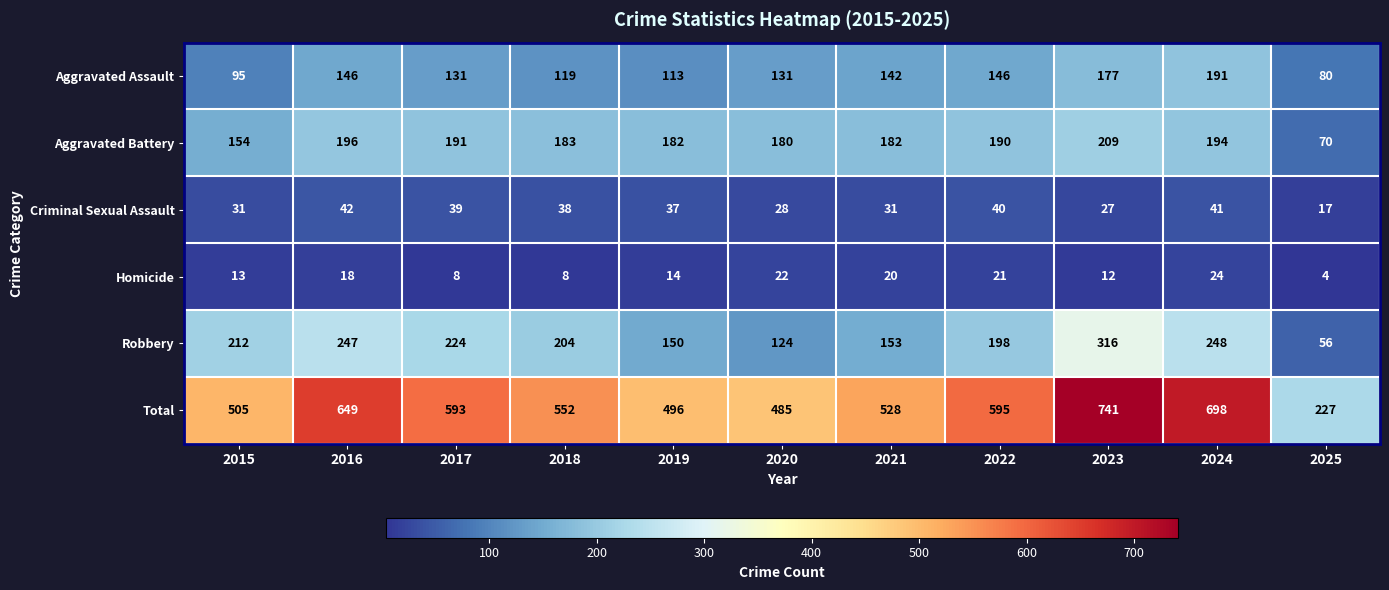

At which label is Total closest to 484?

2020